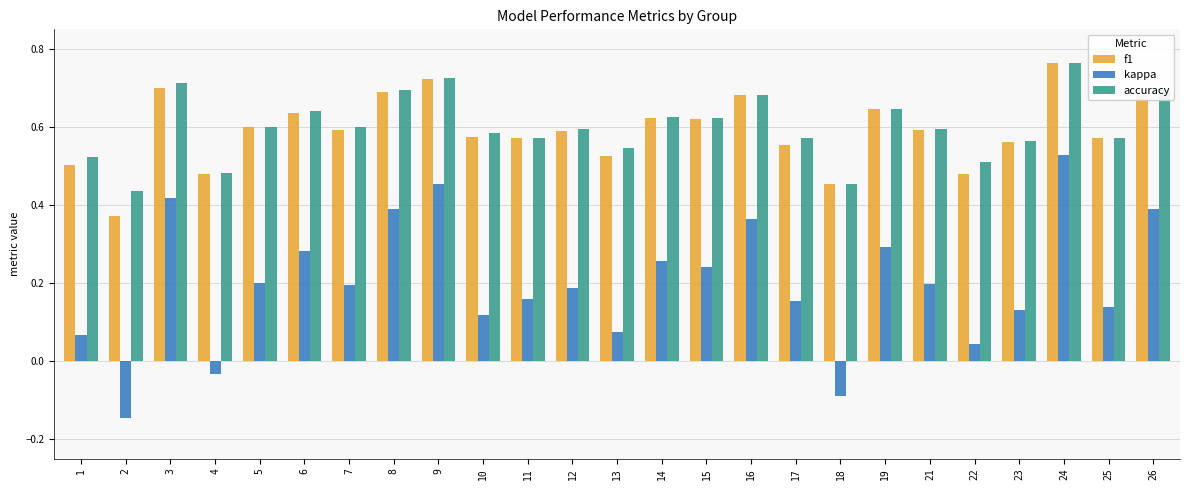

Are the bars horizontal?

No